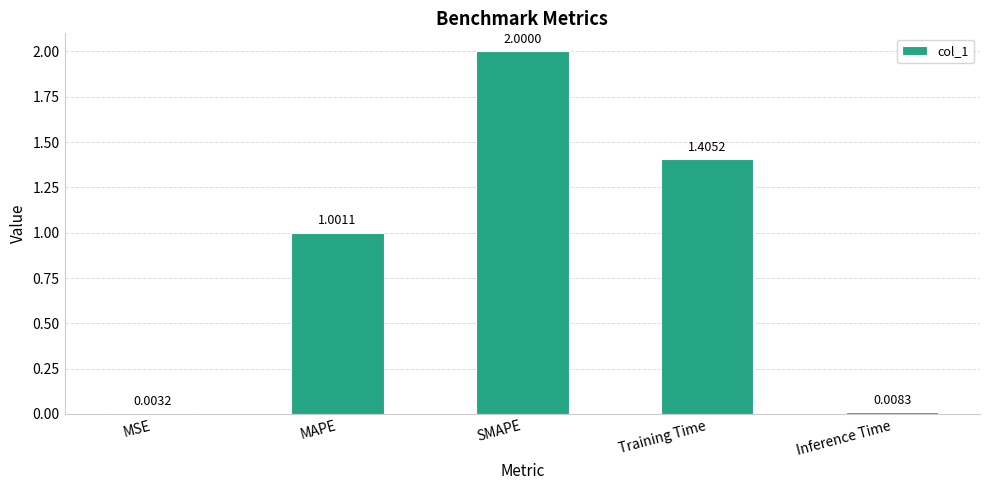

How many distinct data groups are displayed?

1